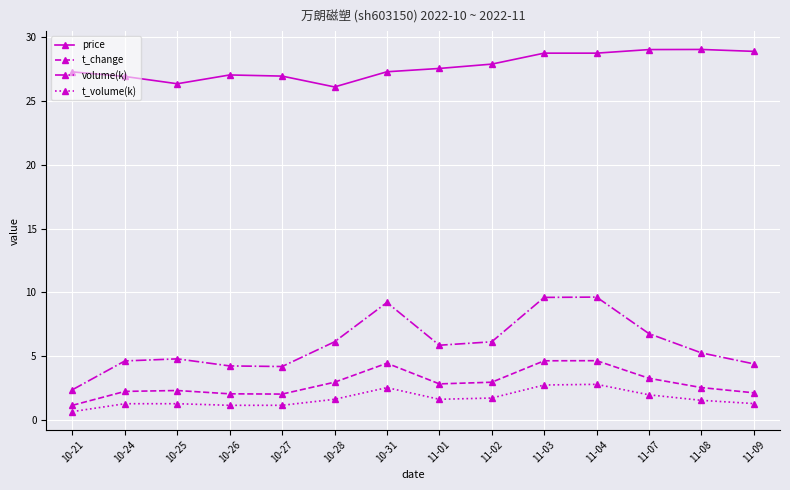

What is the label of the 4th point from the left?

10-26